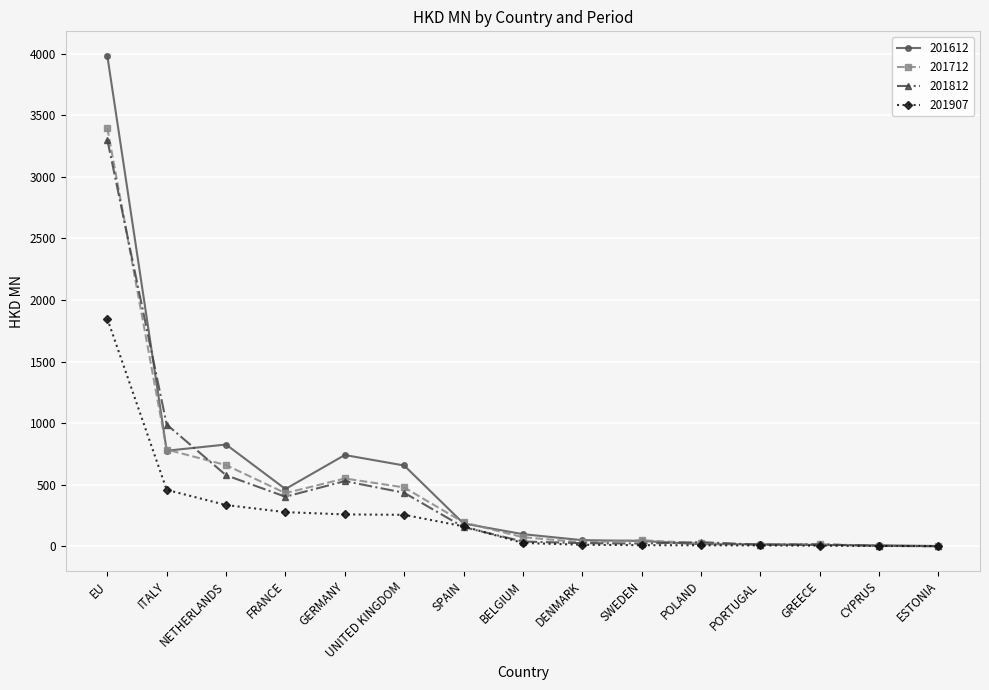

True or false: 201612 has more than 1 points higher than both neighbors.

True